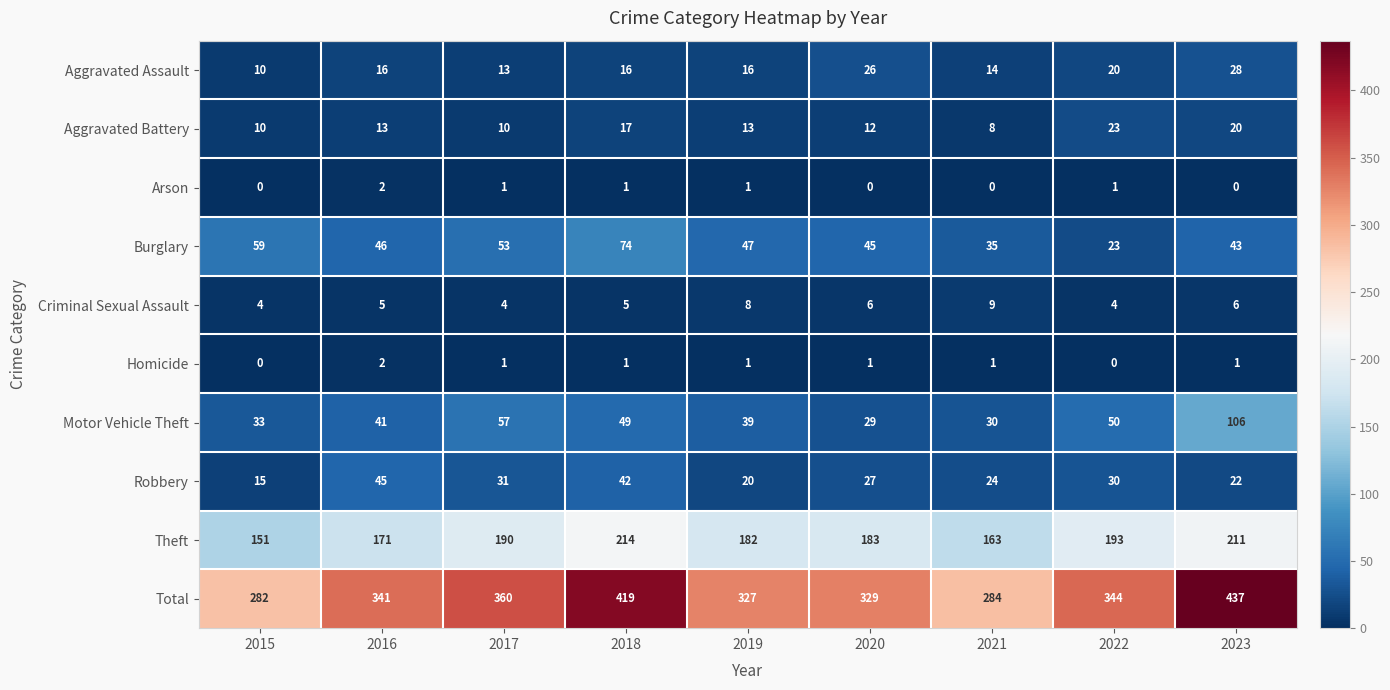

Count the Arson values in the range 0 to 1.

8